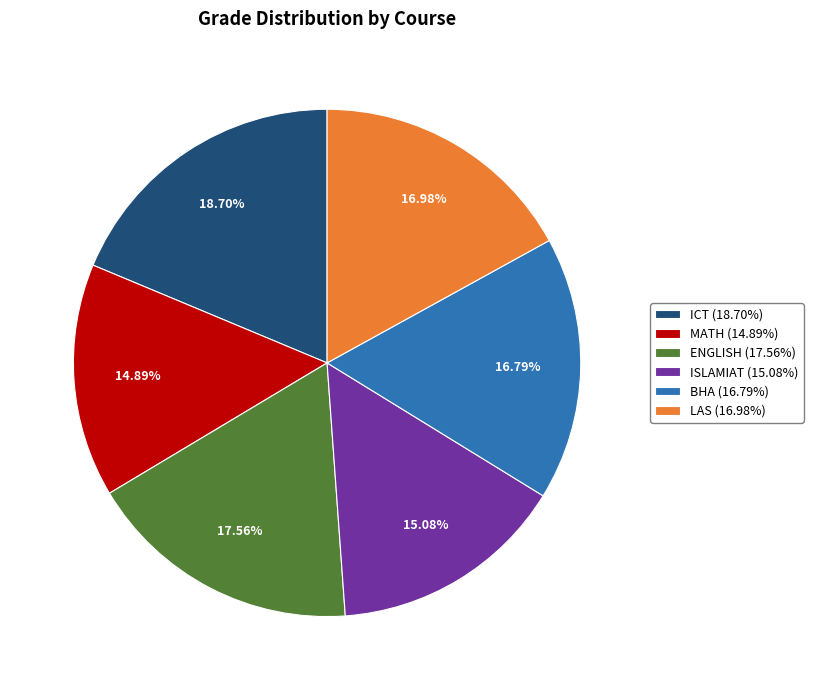

What percentage do BHA and MATH together represent?

31.7%